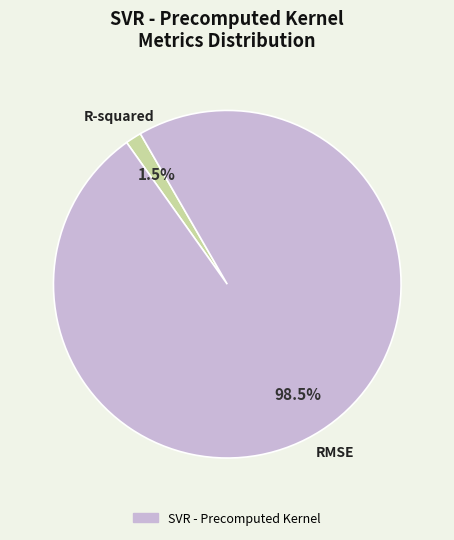

Is there a majority slice in this chart?

Yes